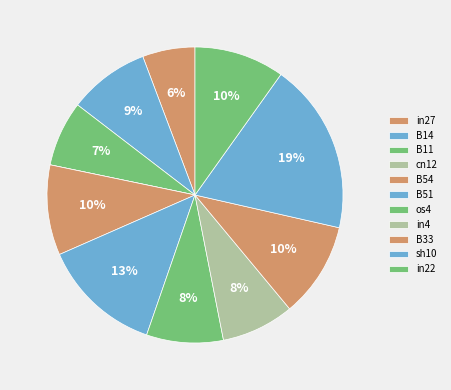

The os4 slice represents 8% of the pie. True or false?

True